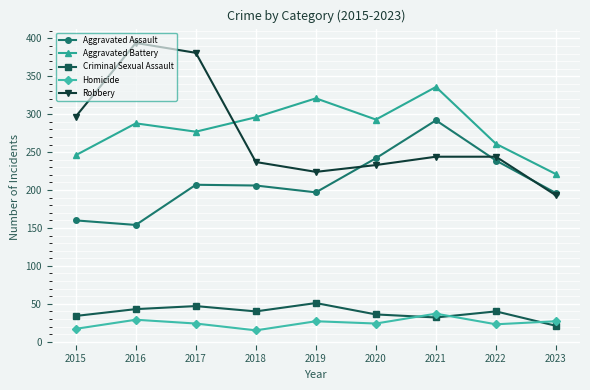

Which series changed the most between 2017 and 2019?

Robbery